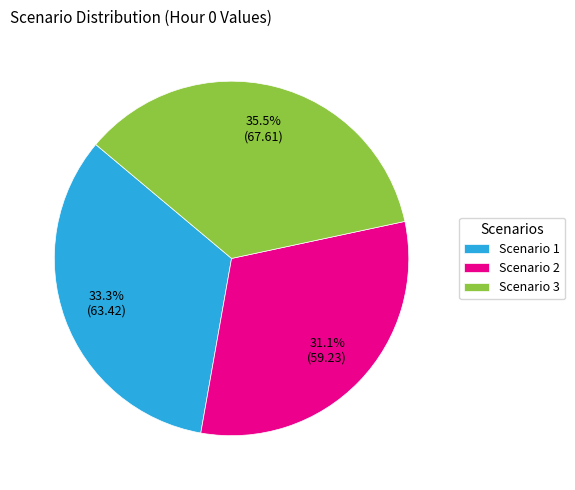

Is there any slice that represents more than half of the pie?

No